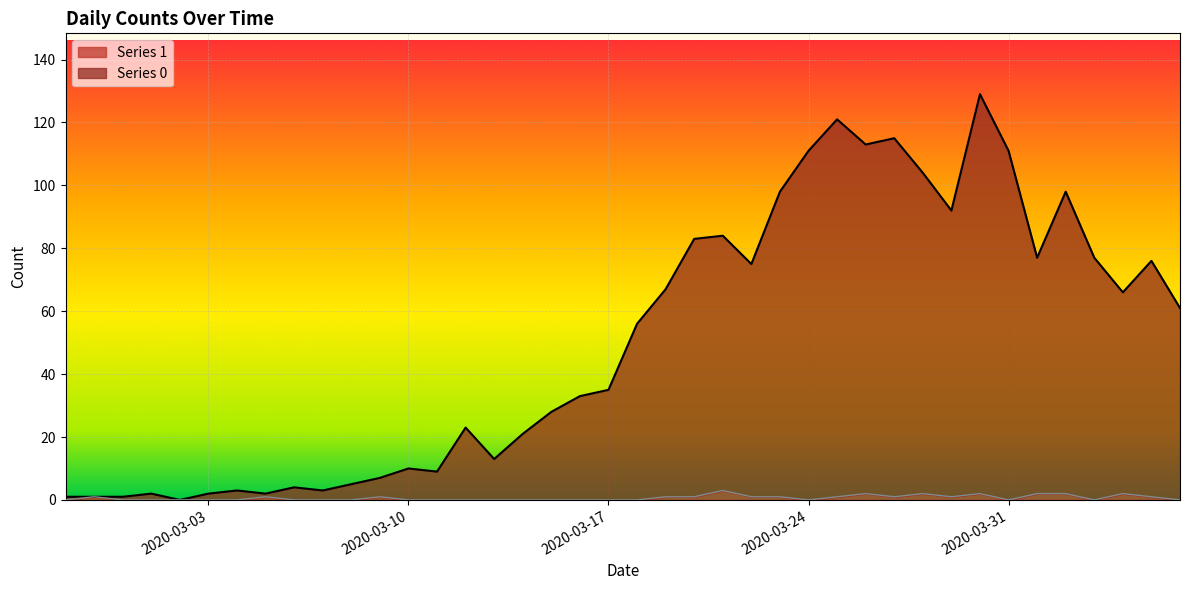

True or false: Series 1 and Series 0 cross at least once.

False